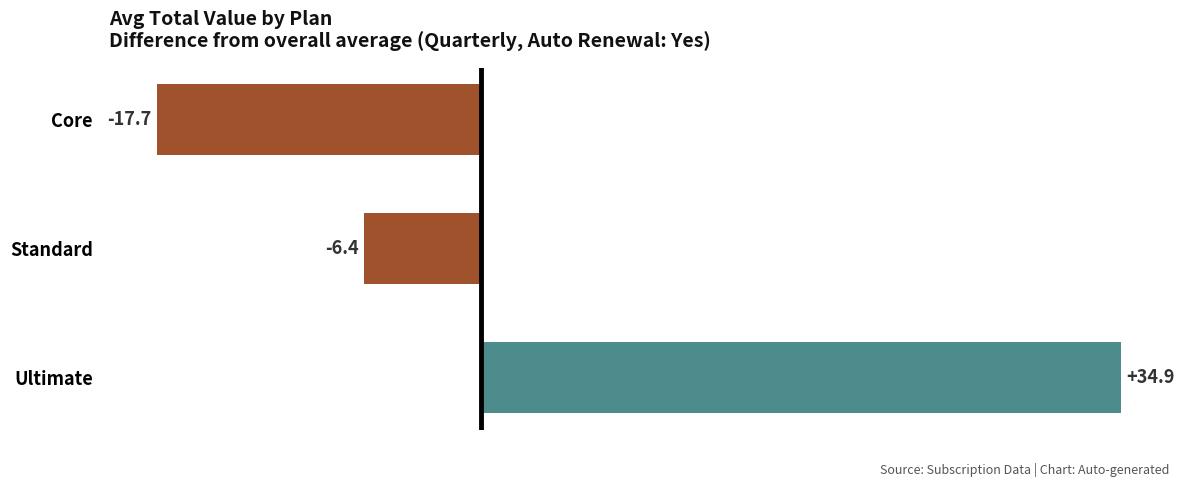

At which label is the value closest to 8?

Standard